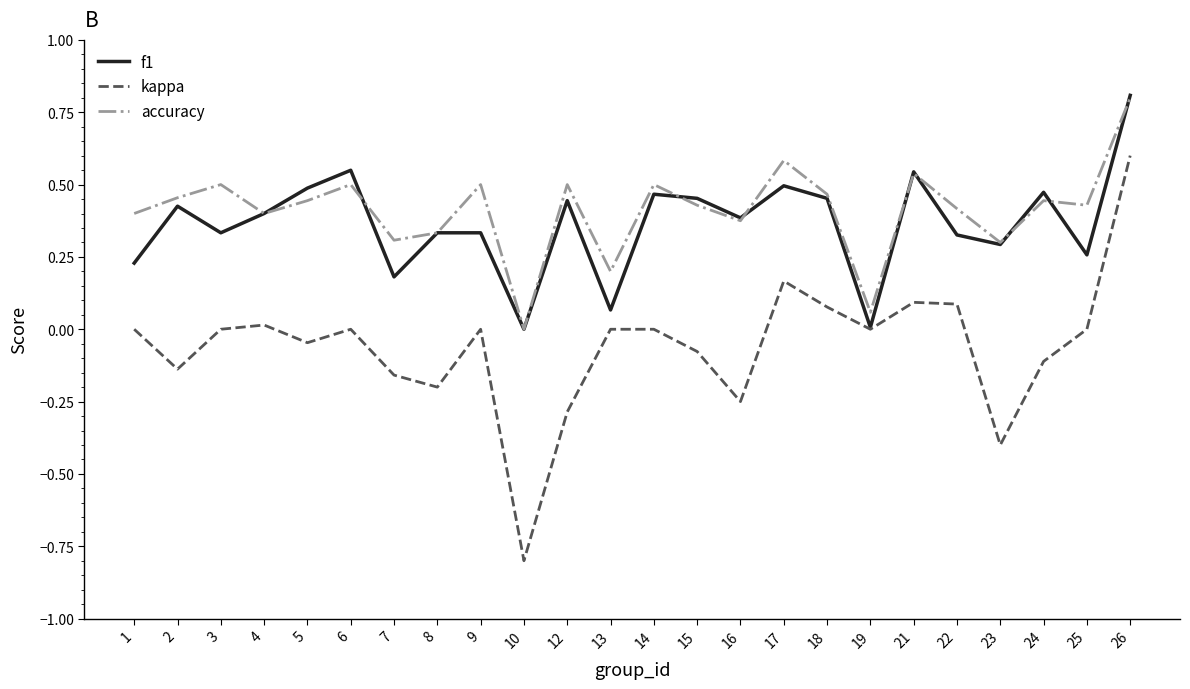

How many lines are shown in the chart?

3